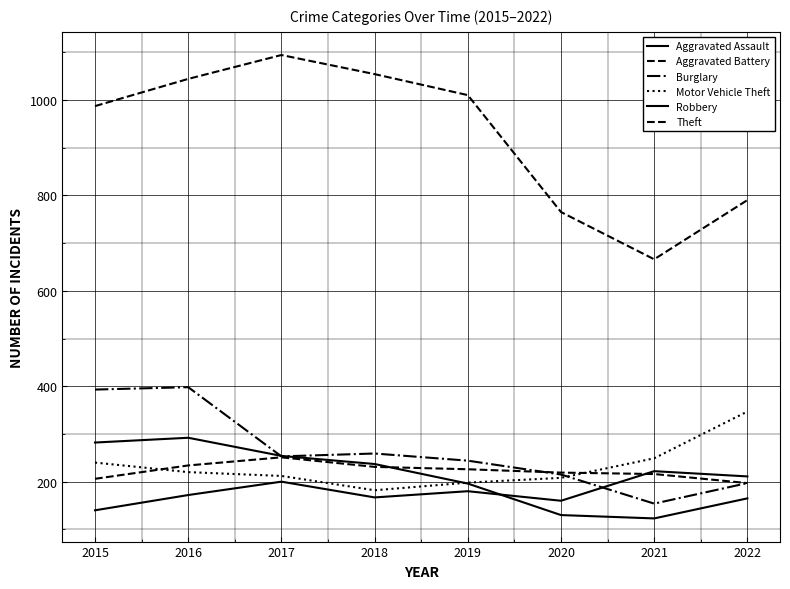

What is the spread (max minus min) of values at 2018?

887